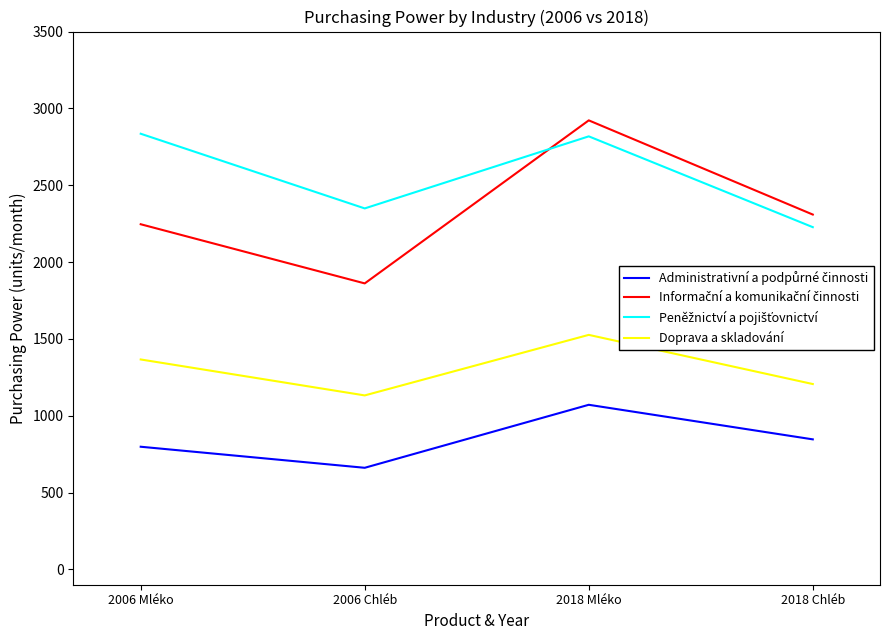

At which category is the sum across all series the highest?

2018 Mléko